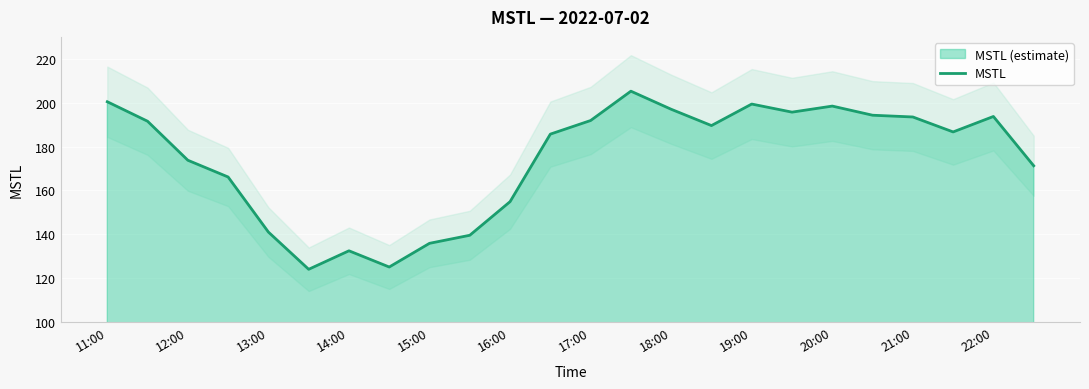

The MSTL series shows 141.0 at 13:00. True or false?

True